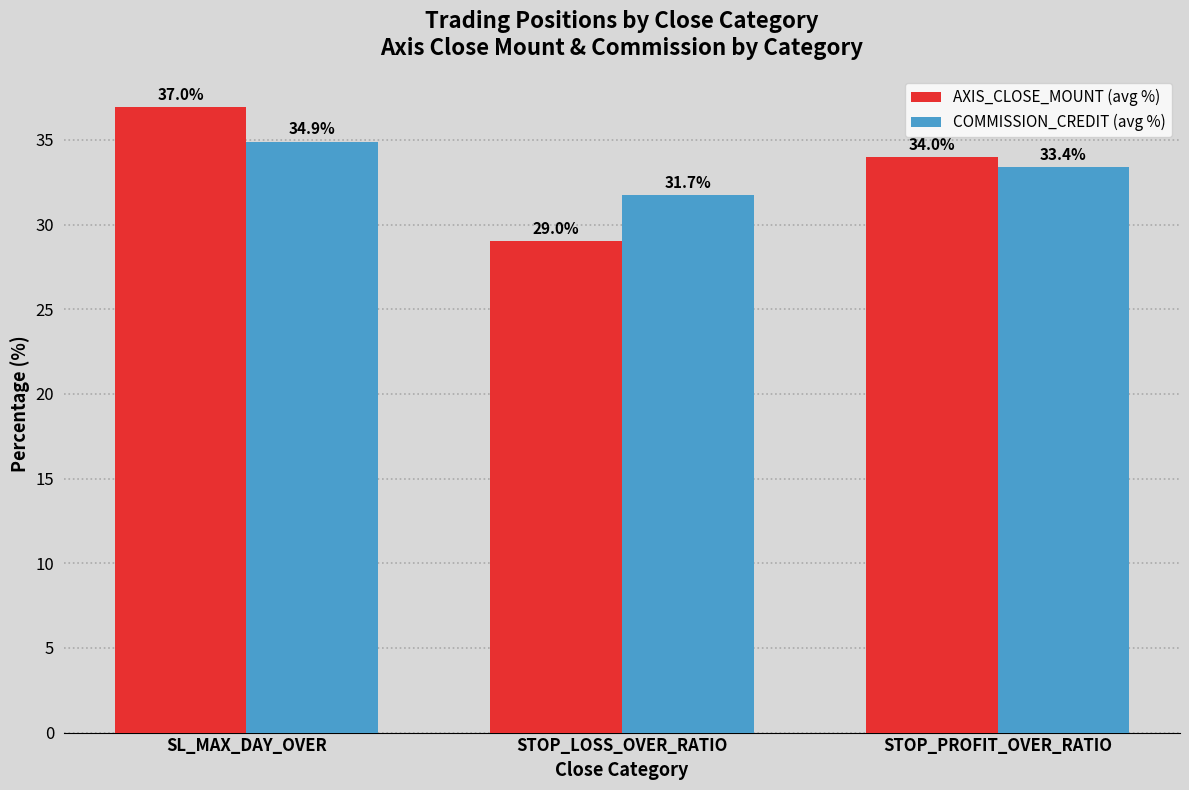

Does the chart contain stacked bars?

No